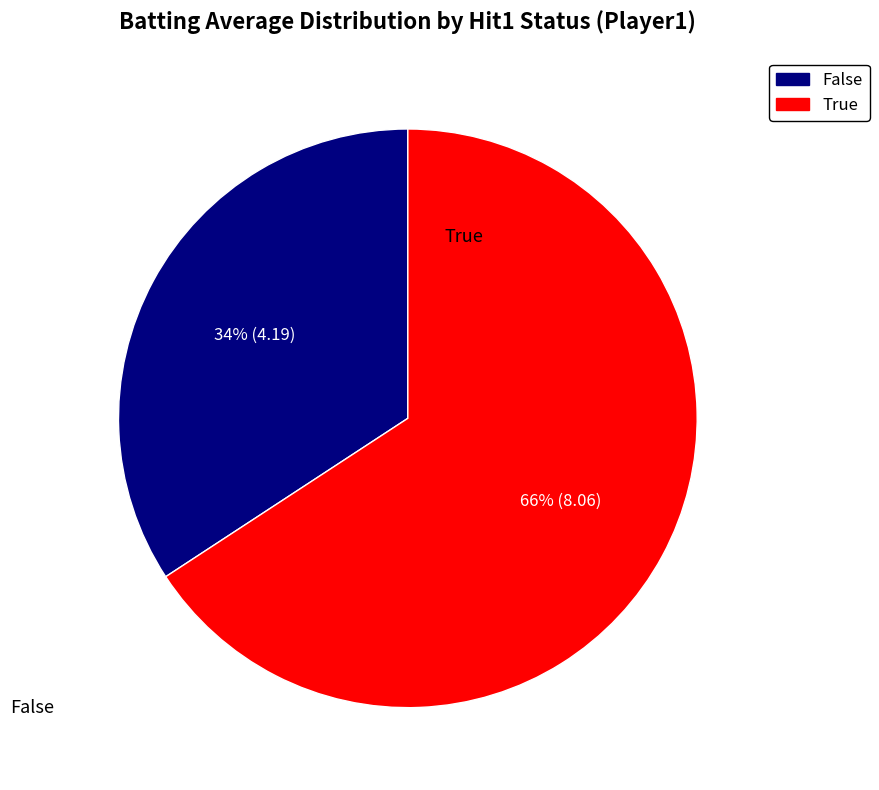

To the nearest percent, what is the average slice percentage?

50%